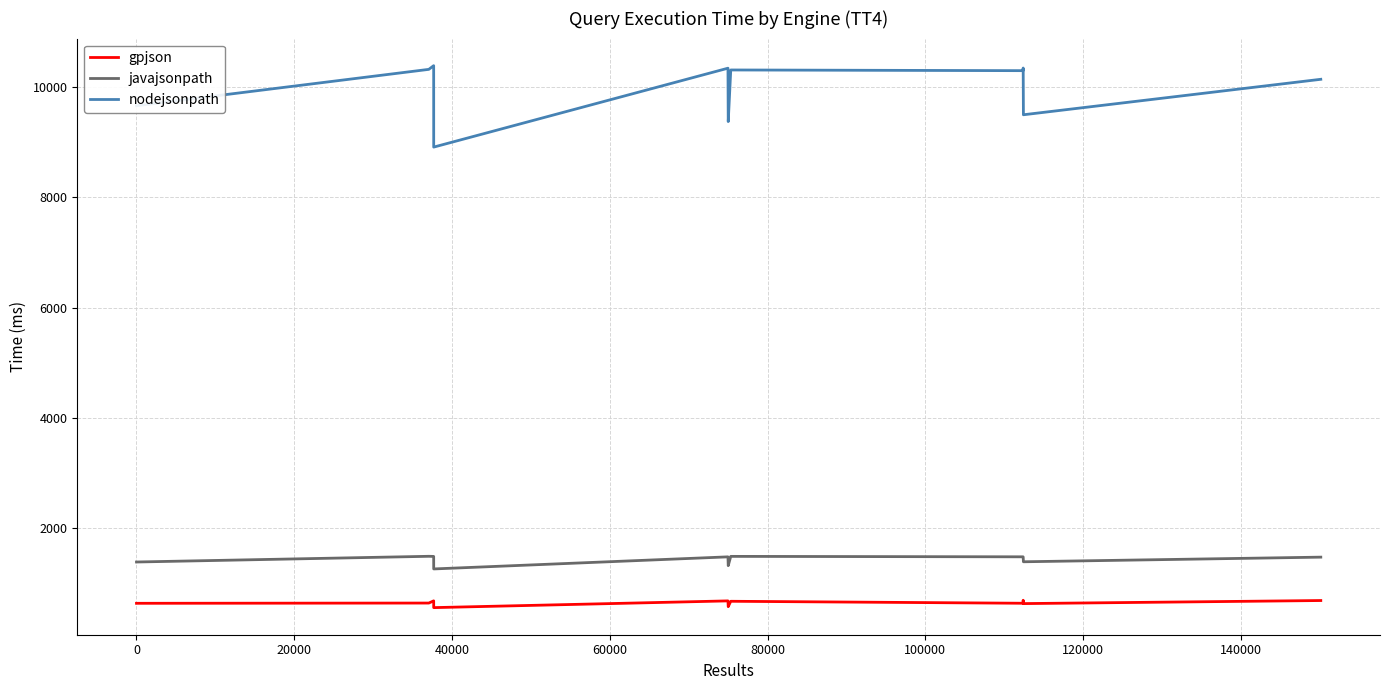

Rank the series by their maximum value, from lowest to highest.

gpjson, javajsonpath, nodejsonpath